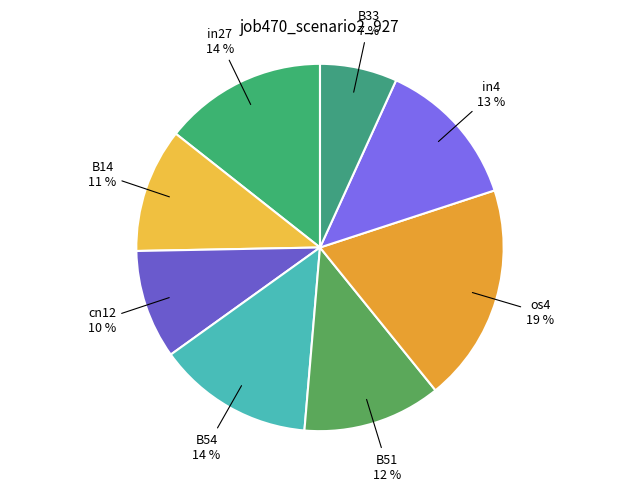

Is it true that os4 is 13% of the pie?

False